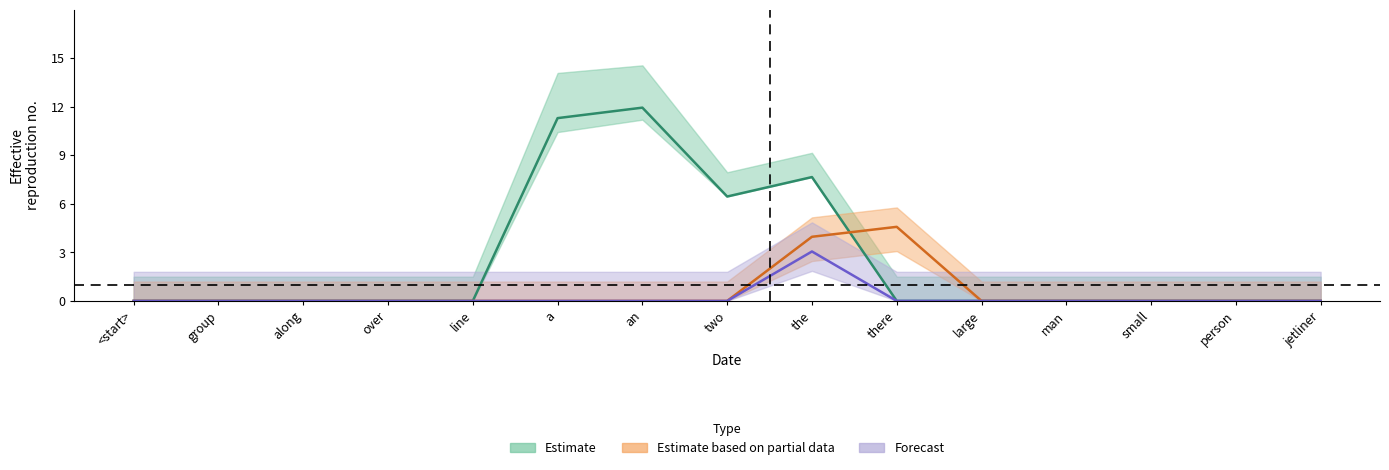

What position from the right is group?

14